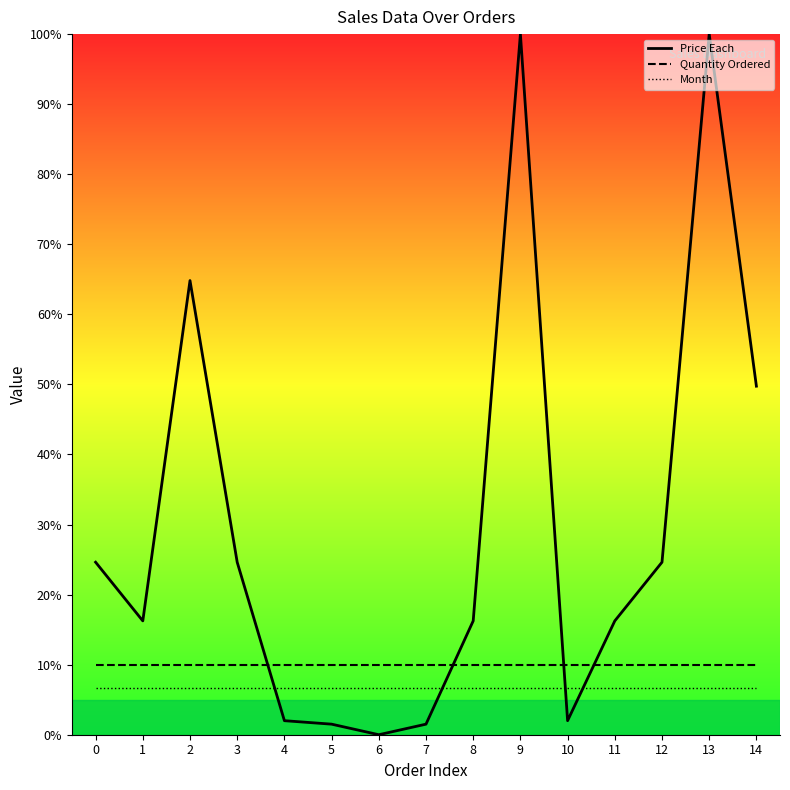

True or false: Month and Quantity Ordered cross at least once.

False